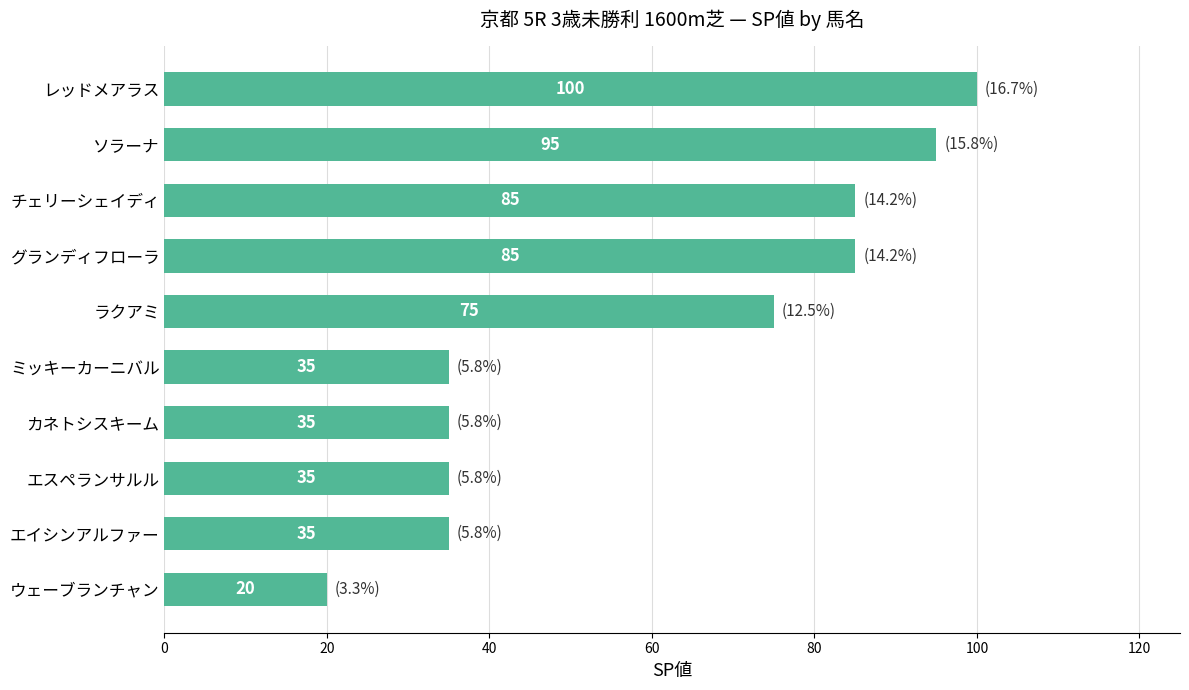

Reading bottom to top, list all the values displayed in this chart.

ウェーブランチャン=20	エイシンアルファー=35	エスペランサルル=35	カネトシスキーム=35	ミッキーカーニバル=35	ラクアミ=75	グランディフローラ=85	チェリーシェイディ=85	ソラーナ=95	レッドメアラス=100